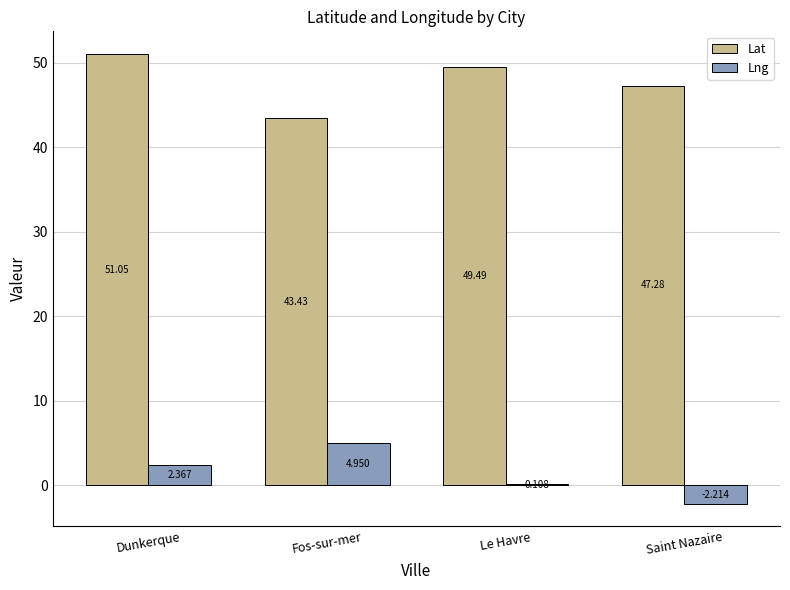

Where does the Lat series first go above 49?

Dunkerque